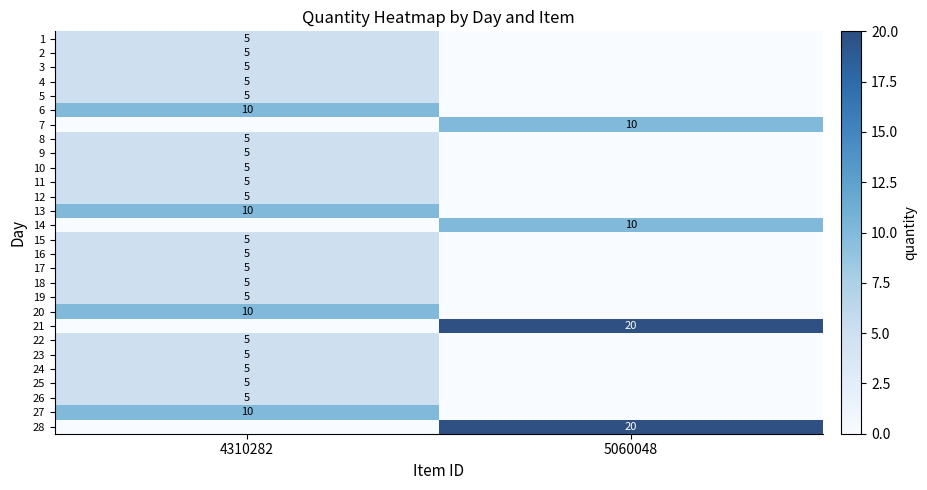

True or false: 1 has a value of 2 at 4310282.

False